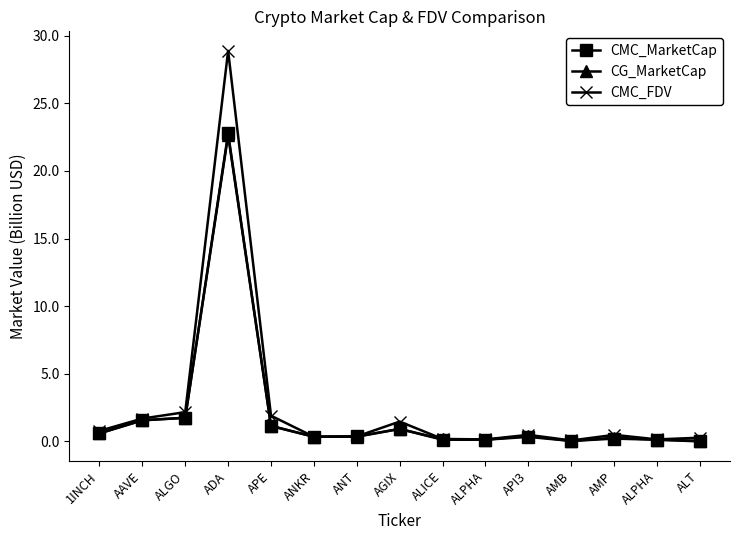

Is this an area chart (filled region under the line)?

No